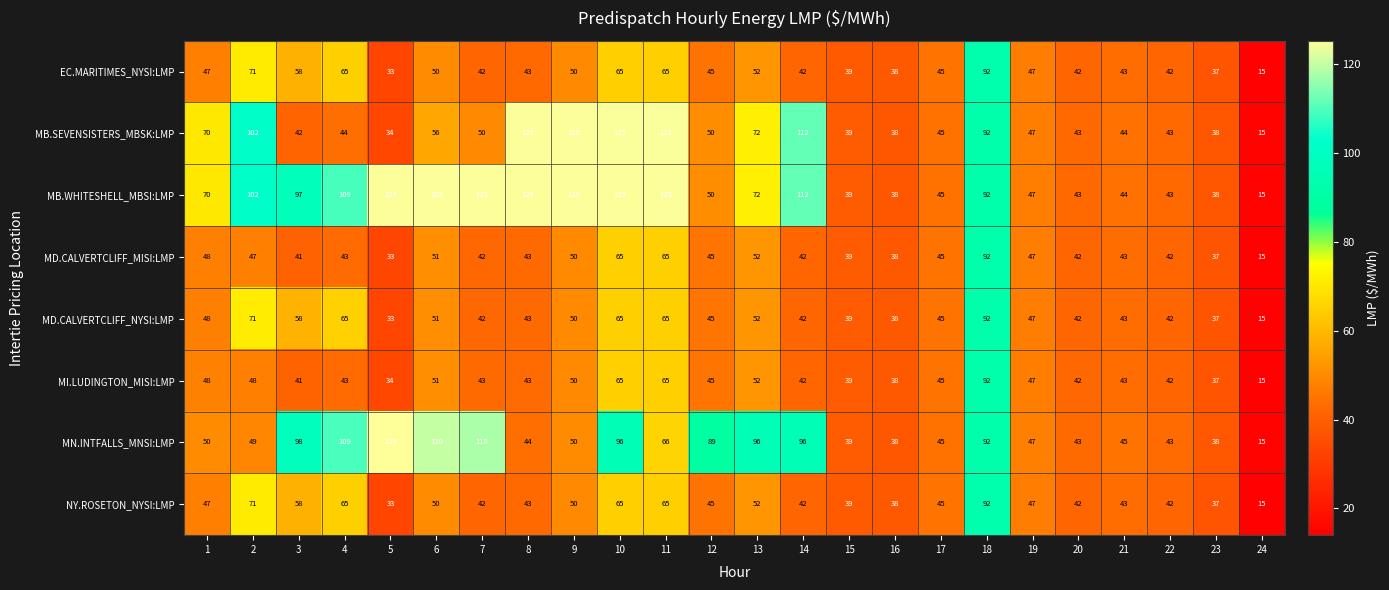

What is the average value of the MB.WHITESHELL_MBSI:LMP series?

80